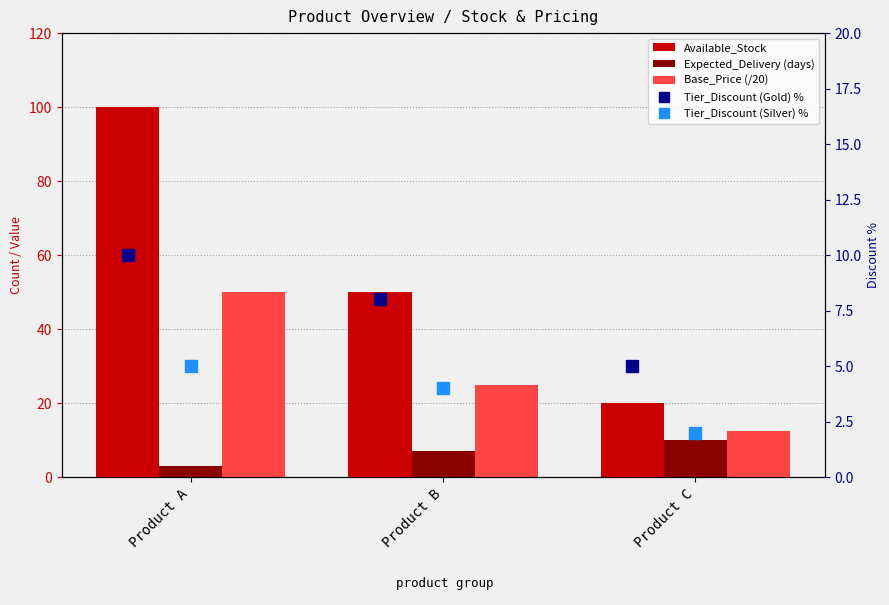

Rank the categories by Tier_Discount (Silver) % value from highest to lowest.

Product A, Product B, Product C